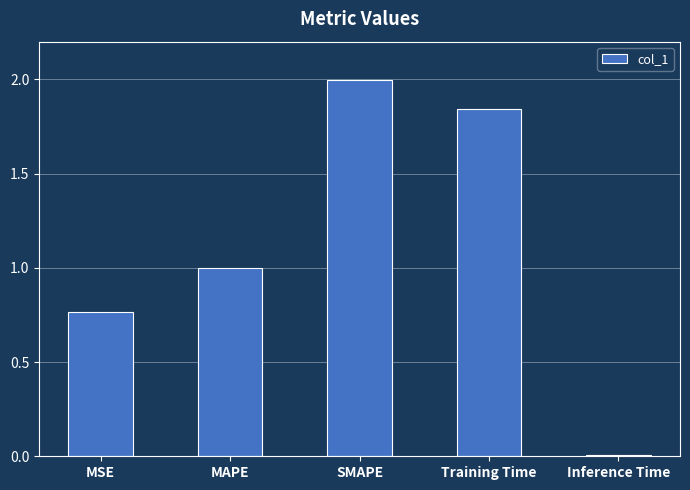

What position from the left is SMAPE?

3